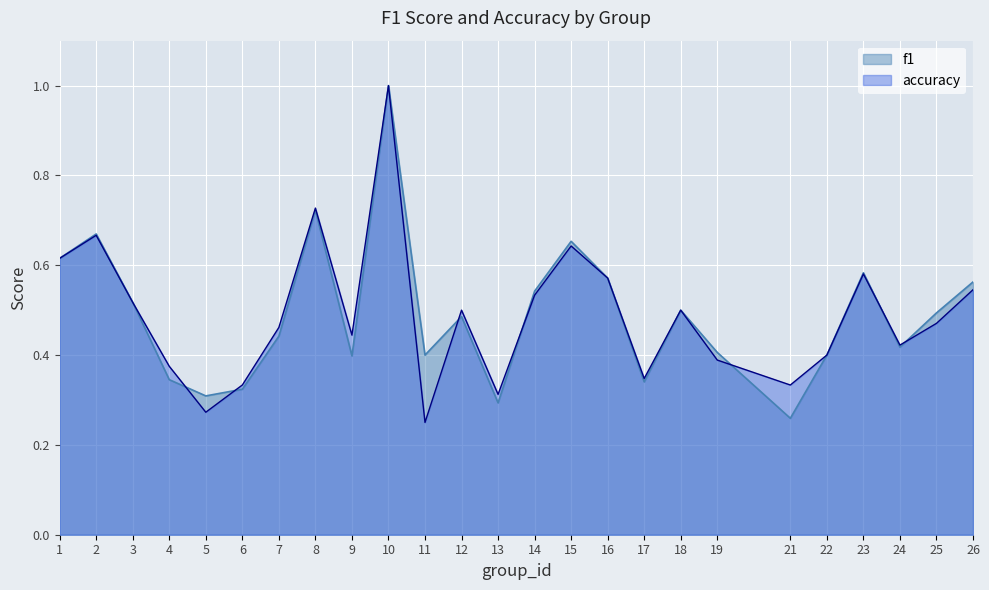

At which category does accuracy reach its first local valley?

5